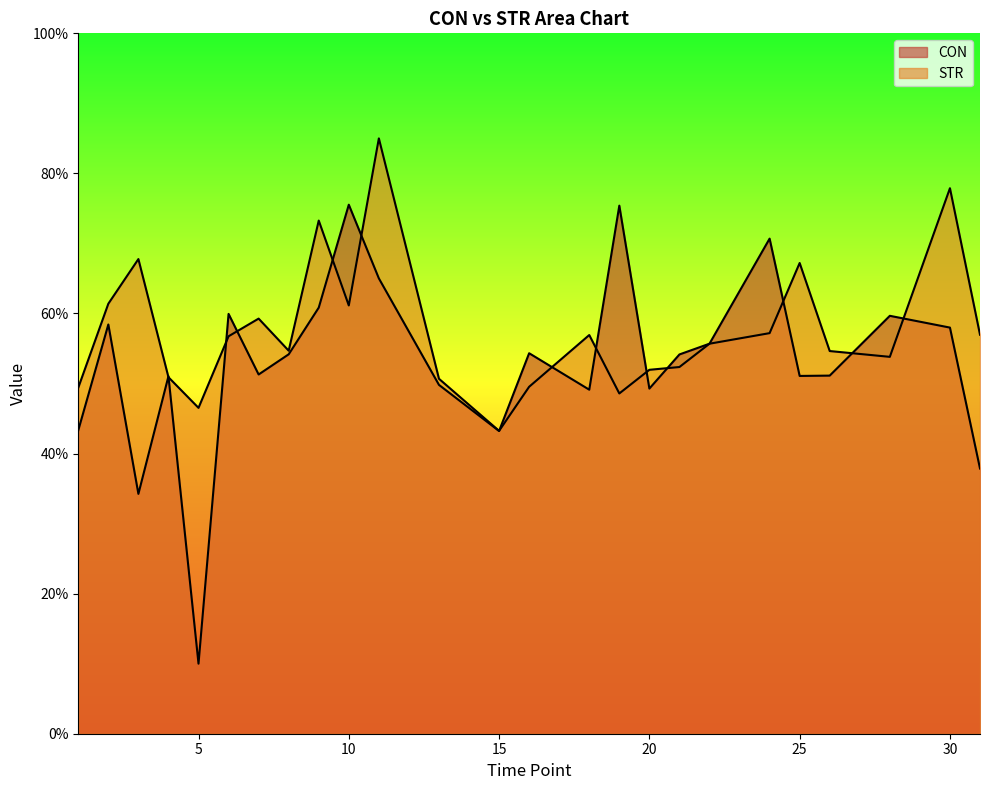

What is the maximum value for CON?

75.5